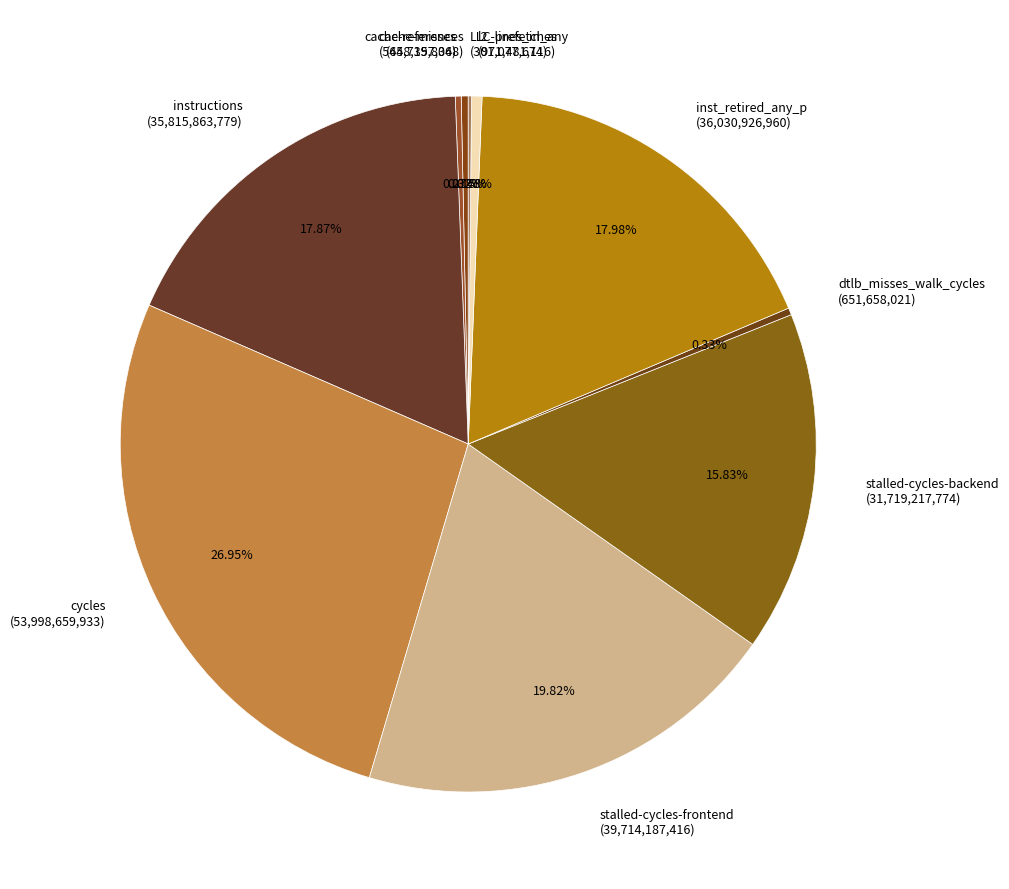

Is the sum of dtlb_misses_walk_cycles (651,658,021) and stalled-cycles-frontend (39,714,187,416) greater than half?

No